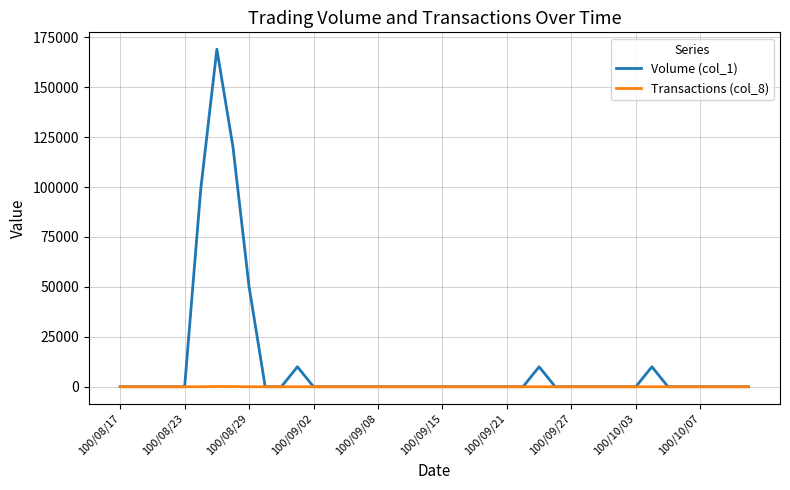

Which series has the largest range (max minus min)?

Volume (col_1)